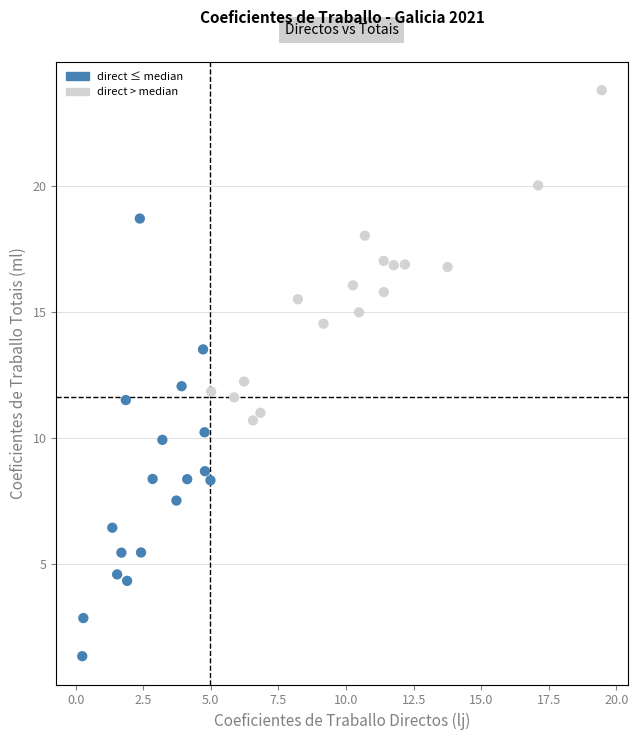

What is the range of X values (max minus min)?

19.2